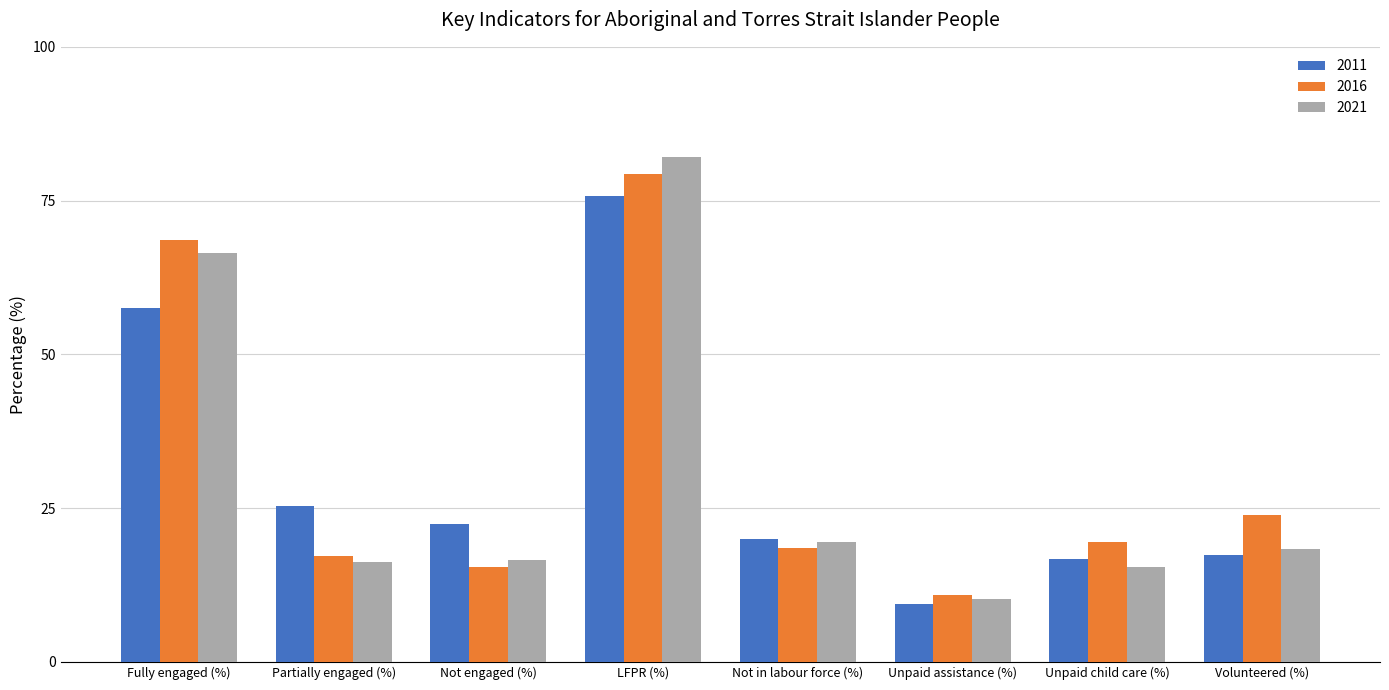

Between Not engaged (%) and Unpaid assistance (%), which series saw the biggest shift?

2011